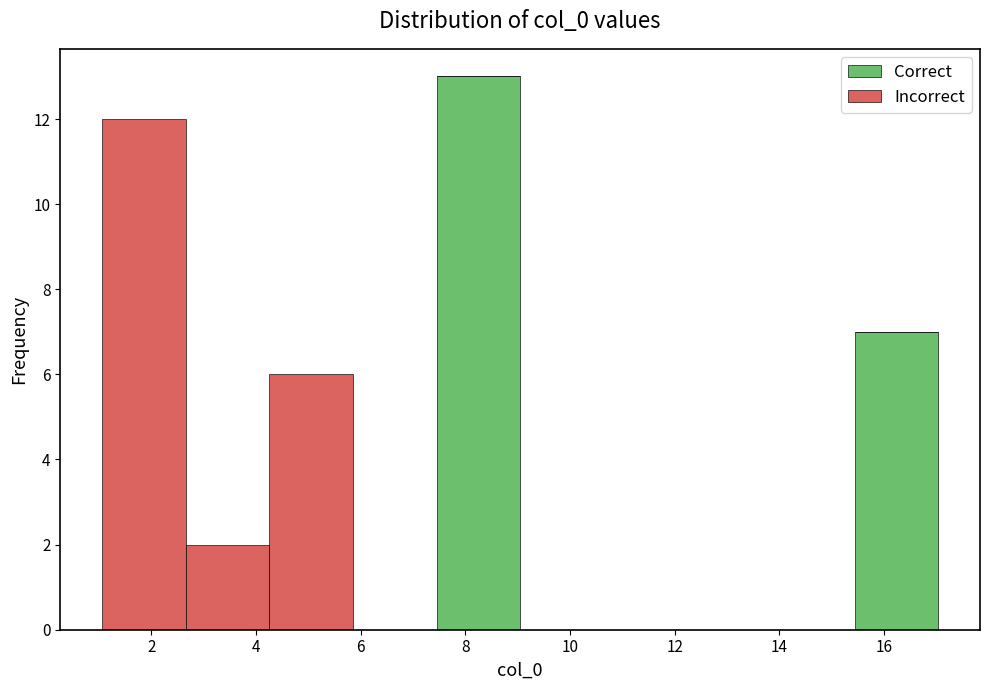

Reading left to right, transcribe this chart: for each stacked bar, give the range it covers on the x-axis and its total height. Neither the bar edges nor the heights are printed on the chart, so give them approximately, as read against the axes.

1.0 to 2.6: 12
2.6 to 4.2: 2
4.2 to 5.8: 6
5.8 to 7.4: 0
7.4 to 9.0: 13
9.0 to 10.6: 0
10.6 to 12.2: 0
12.2 to 13.8: 0
13.8 to 15.4: 0
15.4 to 17.0: 7